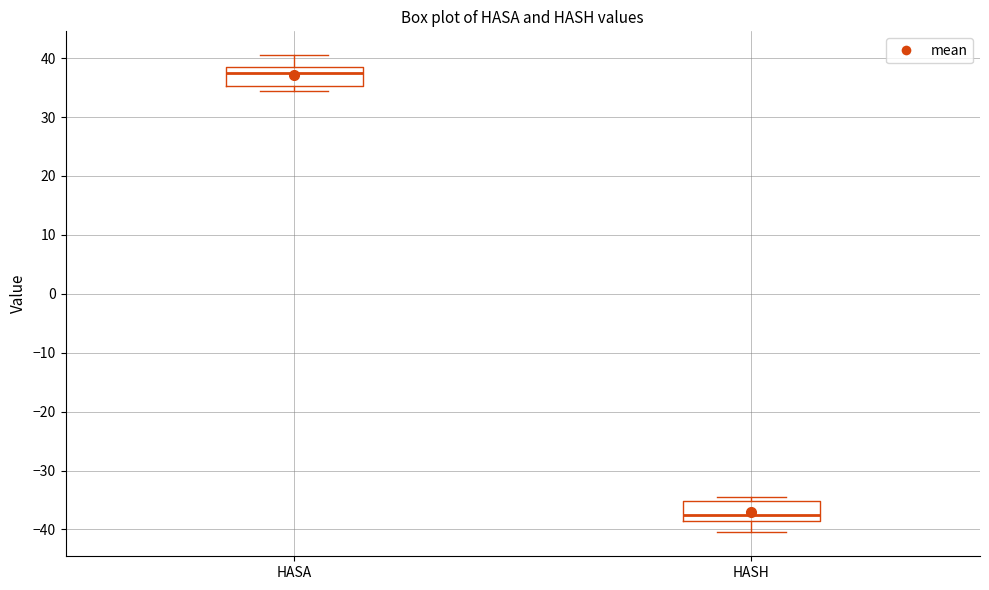

Reading left to right, transcribe this box plot: for each box, give where its median line is, the range the box spans, and where its two whiskers end, as read against the y-axis. The values are not printed on the chart, so give them approximately, as read against the axis.

HASA: median 38, box 35 to 39, whiskers 35 (just below the box's lower edge) to 41
HASH: median -37, box -38 to -35, whiskers -40 to -34